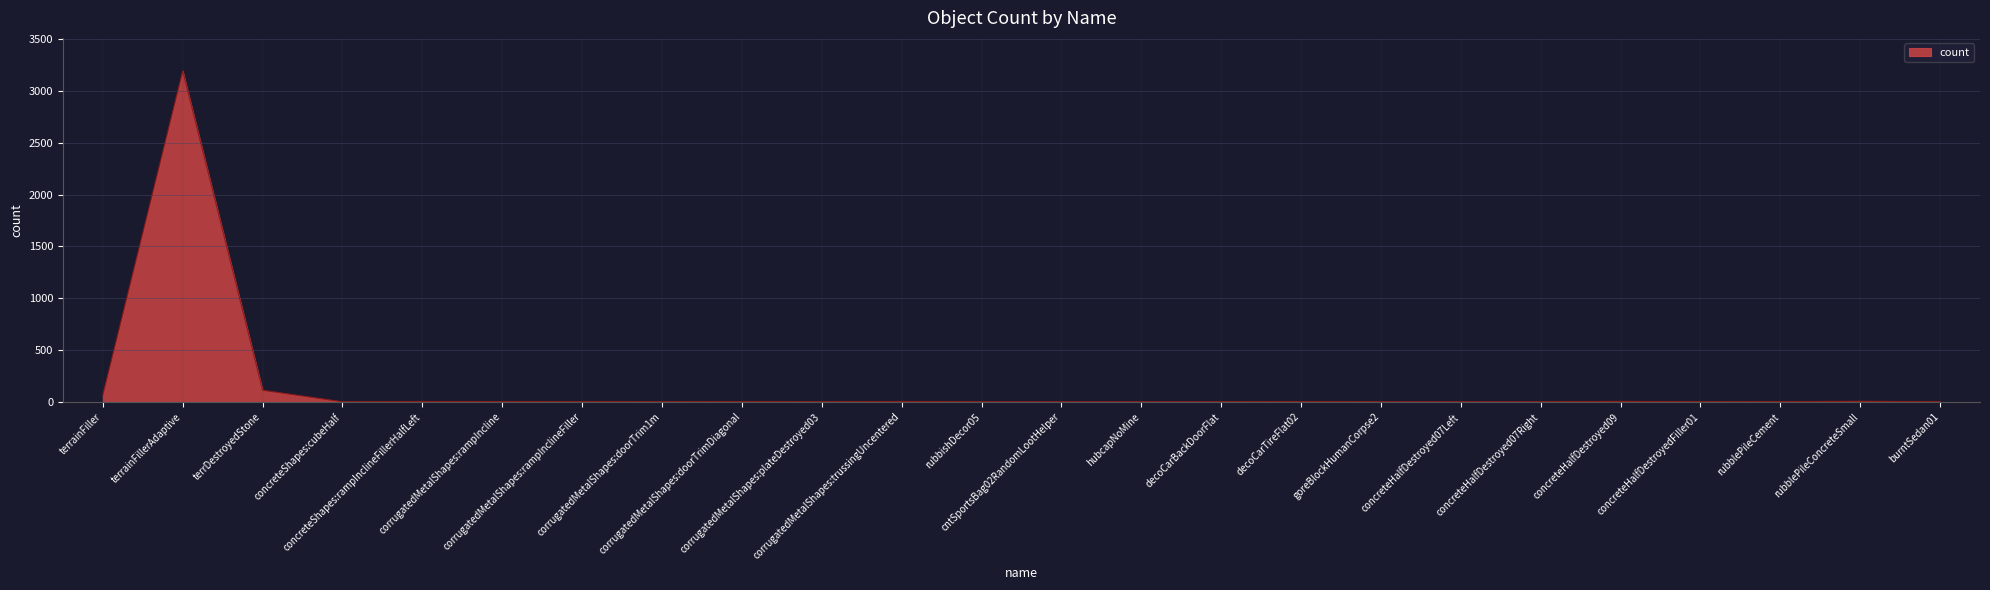

What is the maximum value shown in the chart?

3192